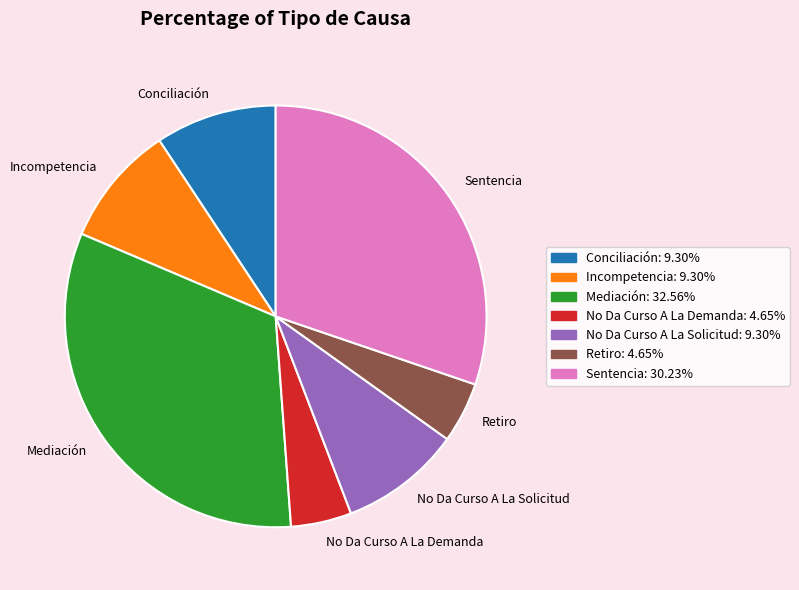

Combined, do Conciliación and No Da Curso A La Demanda account for over 50%?

No